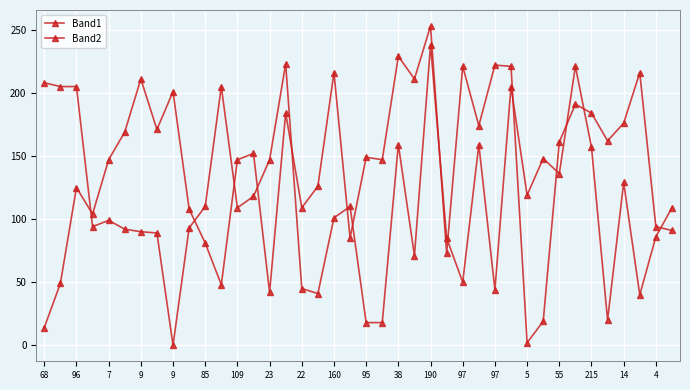

After their last crossing, which series has the higher values: Band2 or Band1?

Band1